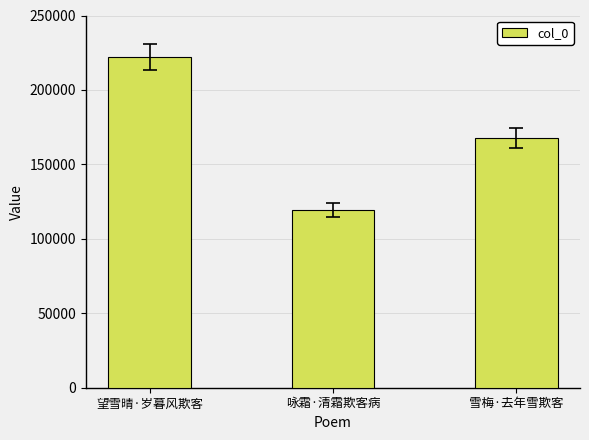

What is the value of the 3rd bar from the left?

167816